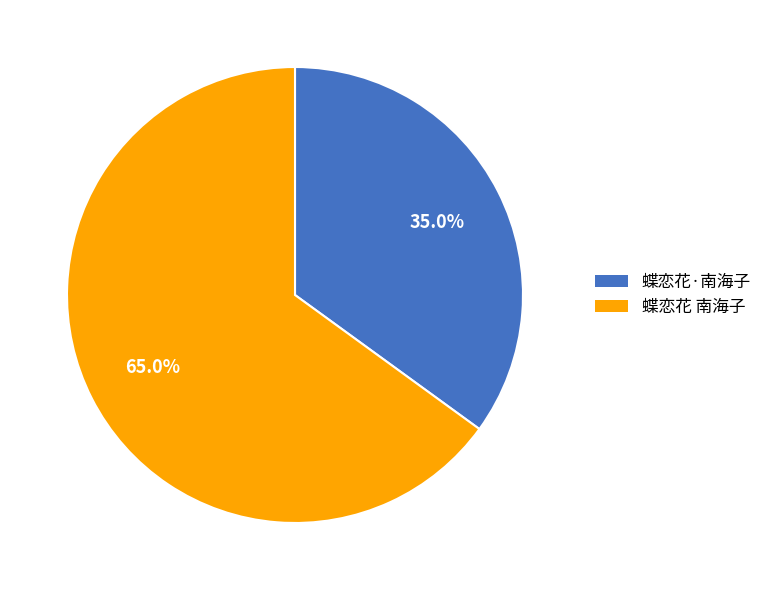

To the nearest percent, what portion does 蝶恋花 南海子 represent?

65%